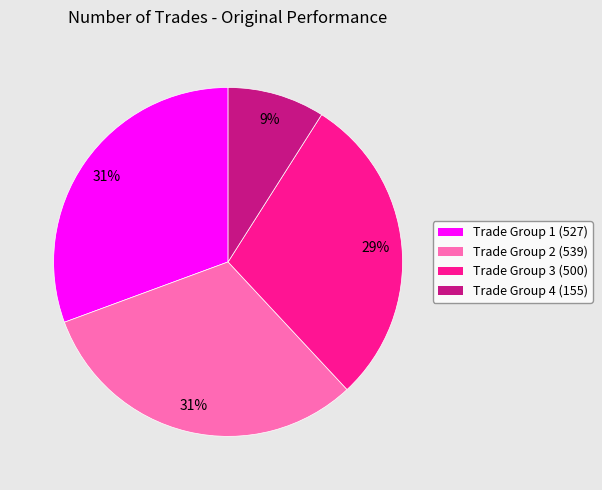

Does any single category account for the majority?

No